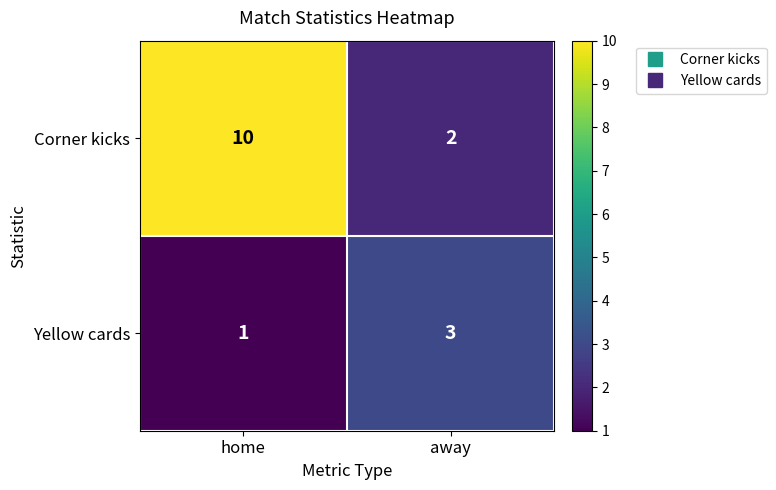

Is it true that Yellow cards equals 2 at away?

False